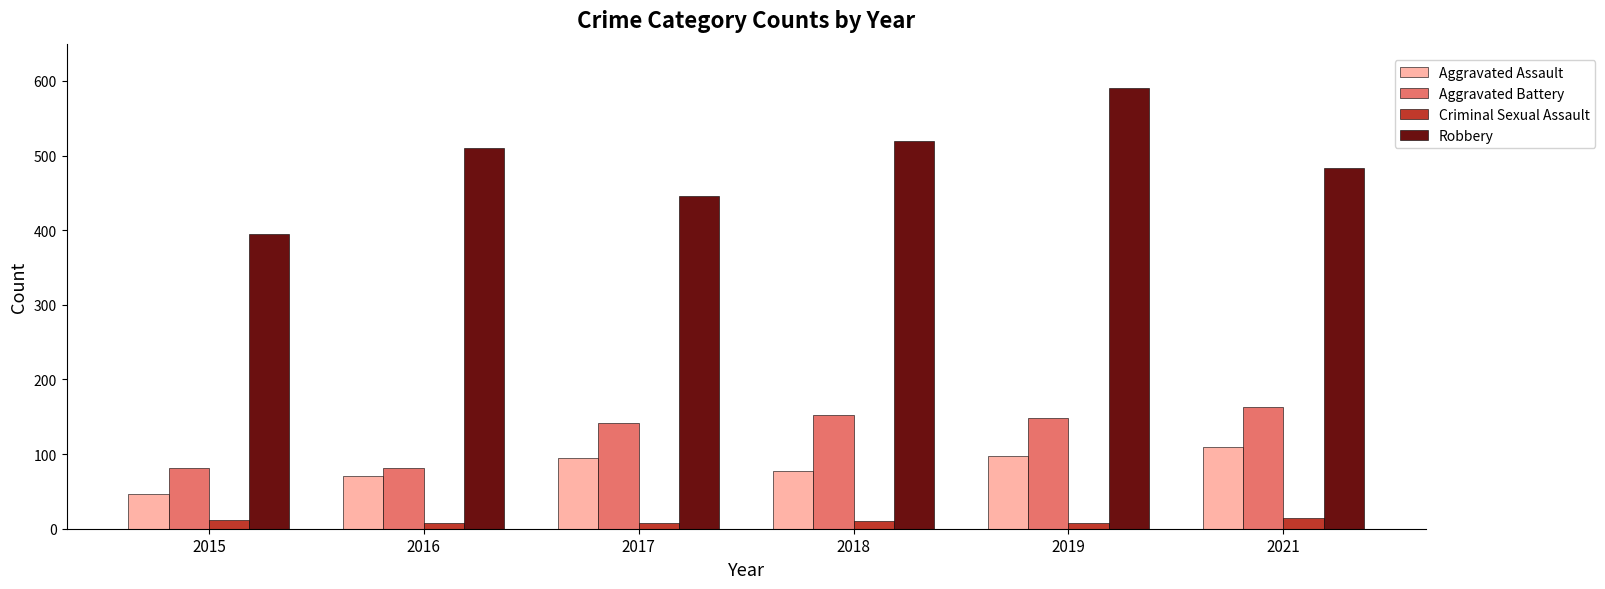

Which series has the widest spread of values?

Robbery